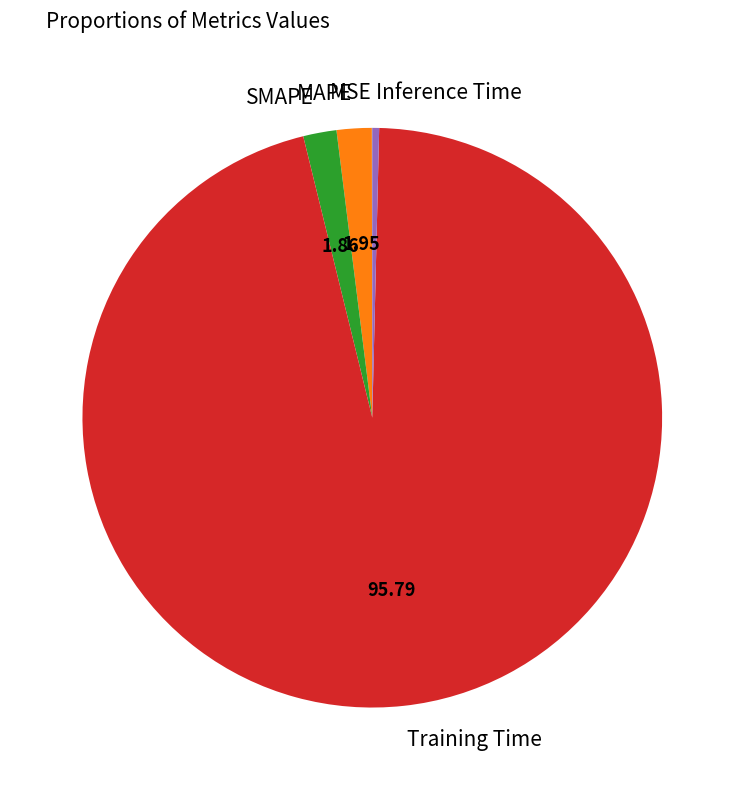

Is MAPE the majority of the pie?

No